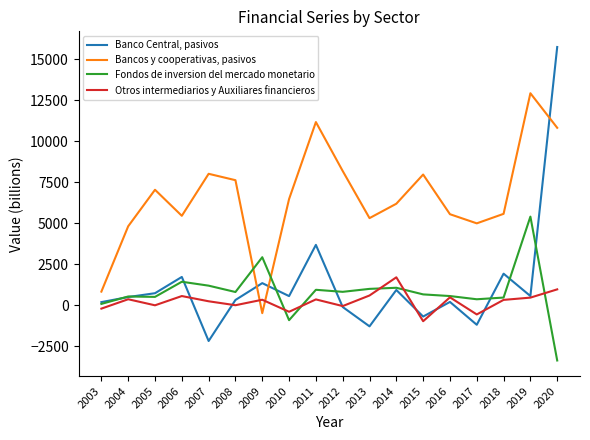

Which category has the highest value in the Otros intermediarios y Auxiliares financieros series?

2014